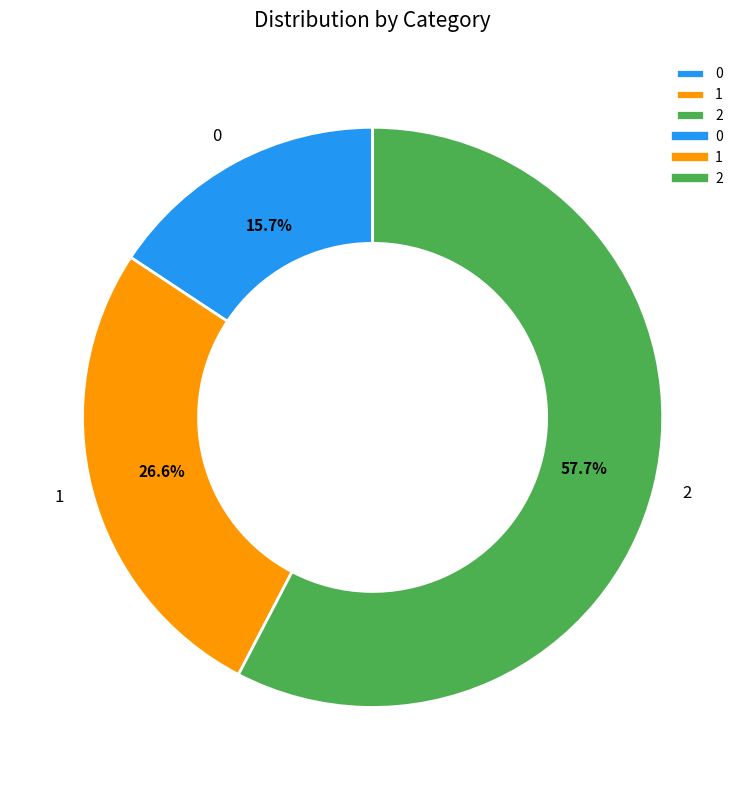

To the nearest percent, what is the difference between the largest and smallest slice percentages?

42%